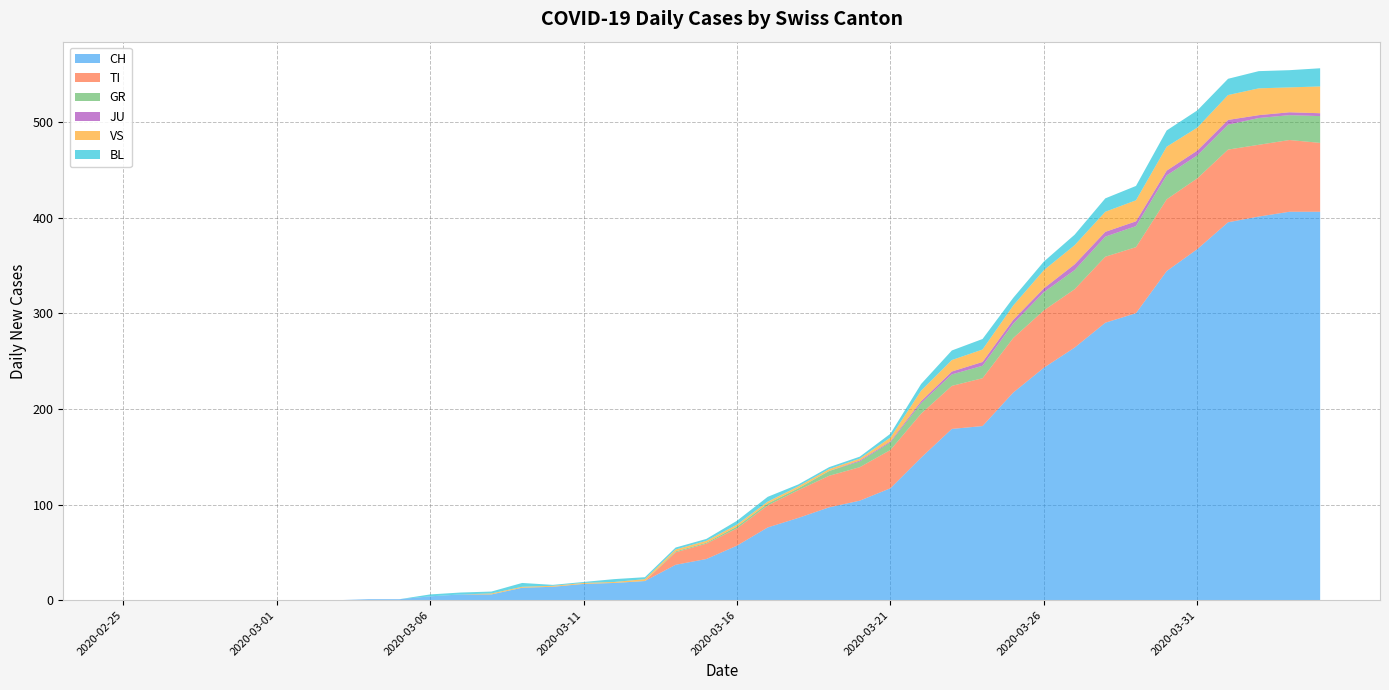

Reading left to right, extract all data points from this chart.

CH: 2020-02-25=0	2020-02-26=0	2020-02-27=0	2020-02-28=0	2020-02-29=0	2020-03-01=0	2020-03-02=0	2020-03-03=0	2020-03-04=1	2020-03-05=1	2020-03-06=4	2020-03-07=6	2020-03-08=6	2020-03-09=13	2020-03-10=14	2020-03-11=17	2020-03-12=18	2020-03-13=20	2020-03-14=37	2020-03-15=43	2020-03-16=57	2020-03-17=76	2020-03-18=86	2020-03-19=97	2020-03-20=104	2020-03-21=117	2020-03-22=149	2020-03-23=179	2020-03-24=182	2020-03-25=217	2020-03-26=243	2020-03-27=264	2020-03-28=290	2020-03-29=300	2020-03-30=344	2020-03-31=367	2020-04-01=395	2020-04-02=401	2020-04-03=406	2020-04-04=406
TI: 2020-02-25=0	2020-02-26=0	2020-02-27=0	2020-02-28=0	2020-02-29=0	2020-03-01=0	2020-03-02=0	2020-03-03=0	2020-03-04=0	2020-03-05=0	2020-03-06=0	2020-03-07=0	2020-03-08=0	2020-03-09=0	2020-03-10=0	2020-03-11=0	2020-03-12=0	2020-03-13=0	2020-03-14=13	2020-03-15=16	2020-03-16=18	2020-03-17=23	2020-03-18=29	2020-03-19=33	2020-03-20=35	2020-03-21=40	2020-03-22=46	2020-03-23=45	2020-03-24=50	2020-03-25=57	2020-03-26=60	2020-03-27=61	2020-03-28=69	2020-03-29=69	2020-03-30=75	2020-03-31=74	2020-04-01=76	2020-04-02=75	2020-04-03=75	2020-04-04=72
GR: 2020-02-25=0	2020-02-26=0	2020-02-27=0	2020-02-28=0	2020-02-29=0	2020-03-01=0	2020-03-02=0	2020-03-03=0	2020-03-04=0	2020-03-05=0	2020-03-06=0	2020-03-07=0	2020-03-08=0	2020-03-09=0	2020-03-10=0	2020-03-11=0	2020-03-12=0	2020-03-13=0	2020-03-14=1	2020-03-15=1	2020-03-16=2	2020-03-17=2	2020-03-18=2	2020-03-19=5	2020-03-20=6	2020-03-21=8	2020-03-22=11	2020-03-23=12	2020-03-24=13	2020-03-25=15	2020-03-26=19	2020-03-27=20	2020-03-28=21	2020-03-29=22	2020-03-30=25	2020-03-31=24	2020-04-01=26	2020-04-02=28	2020-04-03=26	2020-04-04=28
JU: 2020-02-25=0	2020-02-26=0	2020-02-27=0	2020-02-28=0	2020-02-29=0	2020-03-01=0	2020-03-02=0	2020-03-03=0	2020-03-04=0	2020-03-05=0	2020-03-06=0	2020-03-07=0	2020-03-08=0	2020-03-09=0	2020-03-10=0	2020-03-11=0	2020-03-12=0	2020-03-13=0	2020-03-14=0	2020-03-15=0	2020-03-16=0	2020-03-17=0	2020-03-18=0	2020-03-19=0	2020-03-20=1	2020-03-21=1	2020-03-22=2	2020-03-23=3	2020-03-24=4	2020-03-25=4	2020-03-26=4	2020-03-27=6	2020-03-28=5	2020-03-29=5	2020-03-30=5	2020-03-31=5	2020-04-01=5	2020-04-02=3	2020-04-03=3	2020-04-04=3
VS: 2020-02-25=0	2020-02-26=0	2020-02-27=0	2020-02-28=0	2020-02-29=0	2020-03-01=0	2020-03-02=0	2020-03-03=0	2020-03-04=0	2020-03-05=0	2020-03-06=0	2020-03-07=0	2020-03-08=1	2020-03-09=1	2020-03-10=1	2020-03-11=1	2020-03-12=1	2020-03-13=2	2020-03-14=2	2020-03-15=2	2020-03-16=2	2020-03-17=2	2020-03-18=2	2020-03-19=2	2020-03-20=2	2020-03-21=4	2020-03-22=11	2020-03-23=12	2020-03-24=13	2020-03-25=15	2020-03-26=19	2020-03-27=20	2020-03-28=21	2020-03-29=22	2020-03-30=25	2020-03-31=24	2020-04-01=26	2020-04-02=28	2020-04-03=26	2020-04-04=28
BL: 2020-02-25=0	2020-02-26=0	2020-02-27=0	2020-02-28=0	2020-02-29=0	2020-03-01=0	2020-03-02=0	2020-03-03=0	2020-03-04=0	2020-03-05=0	2020-03-06=2	2020-03-07=2	2020-03-08=2	2020-03-09=4	2020-03-10=1	2020-03-11=1	2020-03-12=3	2020-03-13=2	2020-03-14=2	2020-03-15=2	2020-03-16=4	2020-03-17=5	2020-03-18=2	2020-03-19=2	2020-03-20=2	2020-03-21=4	2020-03-22=7	2020-03-23=10	2020-03-24=11	2020-03-25=8	2020-03-26=9	2020-03-27=11	2020-03-28=14	2020-03-29=15	2020-03-30=17	2020-03-31=18	2020-04-01=17	2020-04-02=18	2020-04-03=18	2020-04-04=19